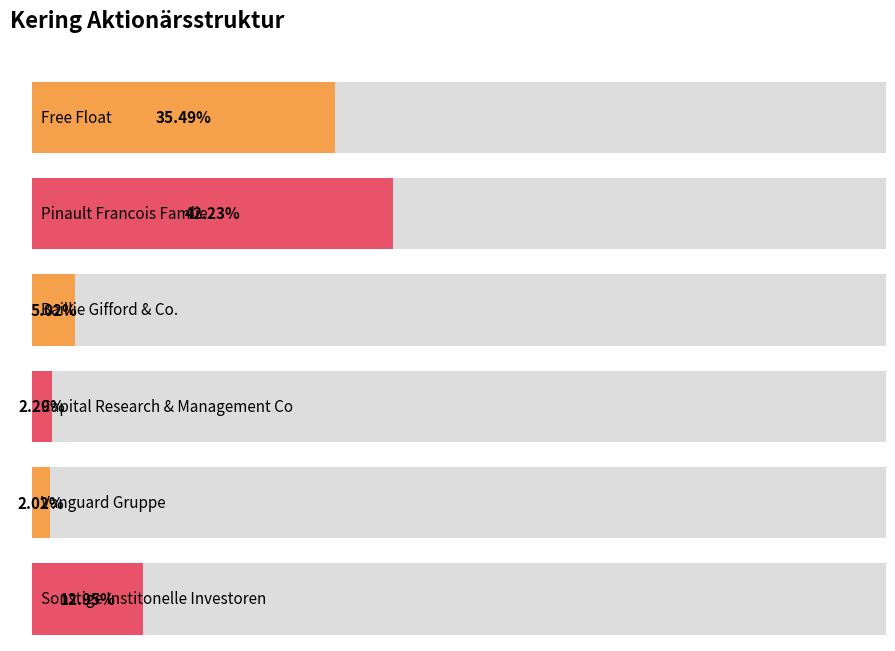

What is the greatest value displayed?

0.4